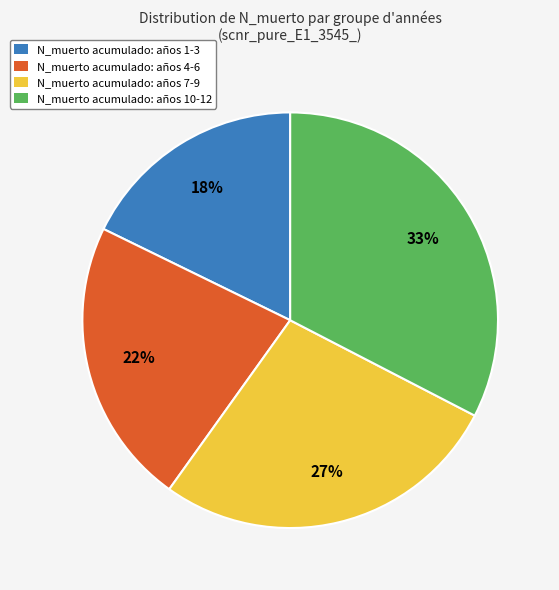

To the nearest percent, what portion does N_muerto acumulado: años 10-12 represent?

33%